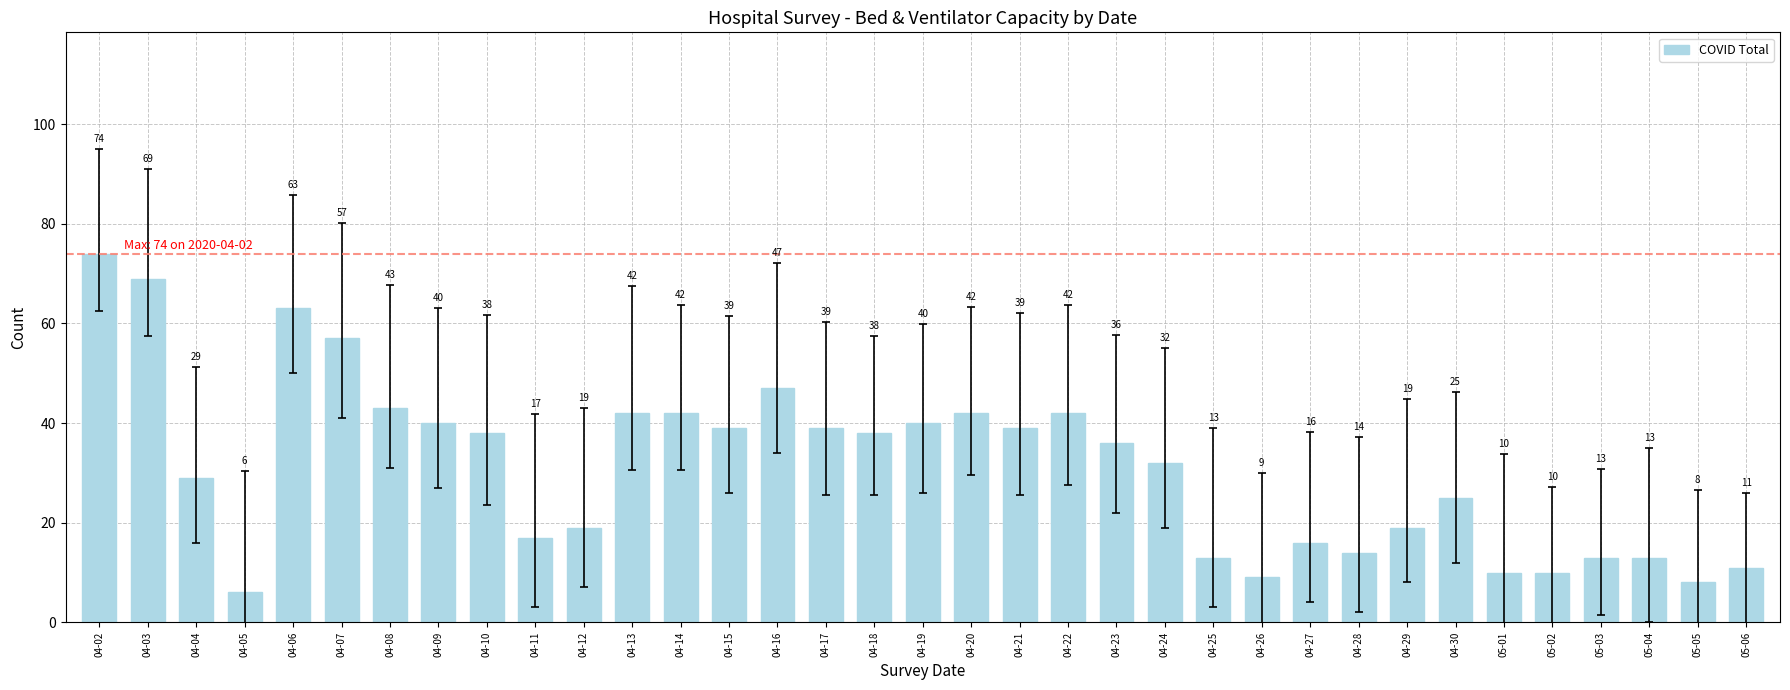

How many bars are there in total?

35